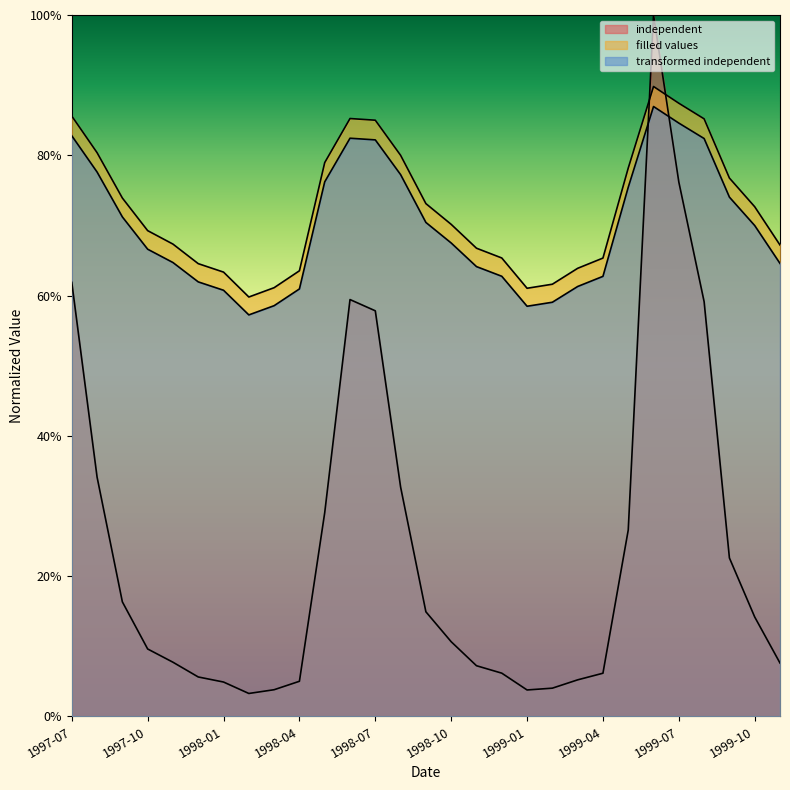

What is the spread (max minus min) of values at 1999-08?

0.3